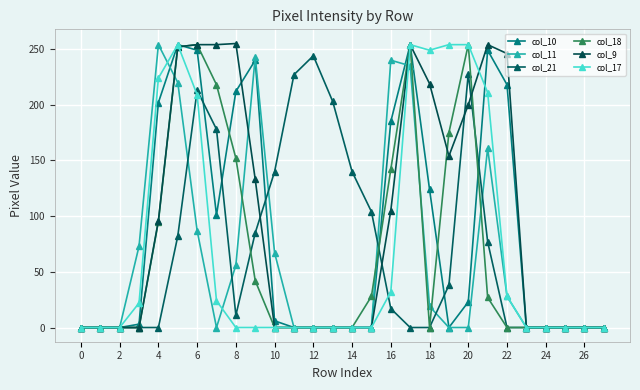

How many lines are shown in the chart?

6